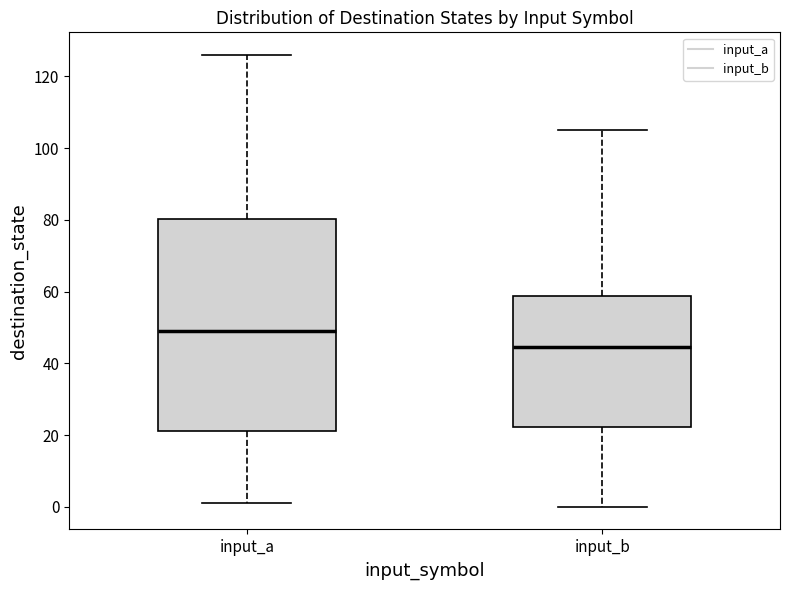

Reading left to right, transcribe this box plot: for each box, give where its median line is, the range the box spans, and where its two whiskers end, as read against the y-axis. The values are not printed on the chart, so give them approximately, as read against the axis.

input_a: median 50, box 22 to 80, whiskers 2 to 126
input_b: median 44, box 22 to 58, whiskers 0 to 106